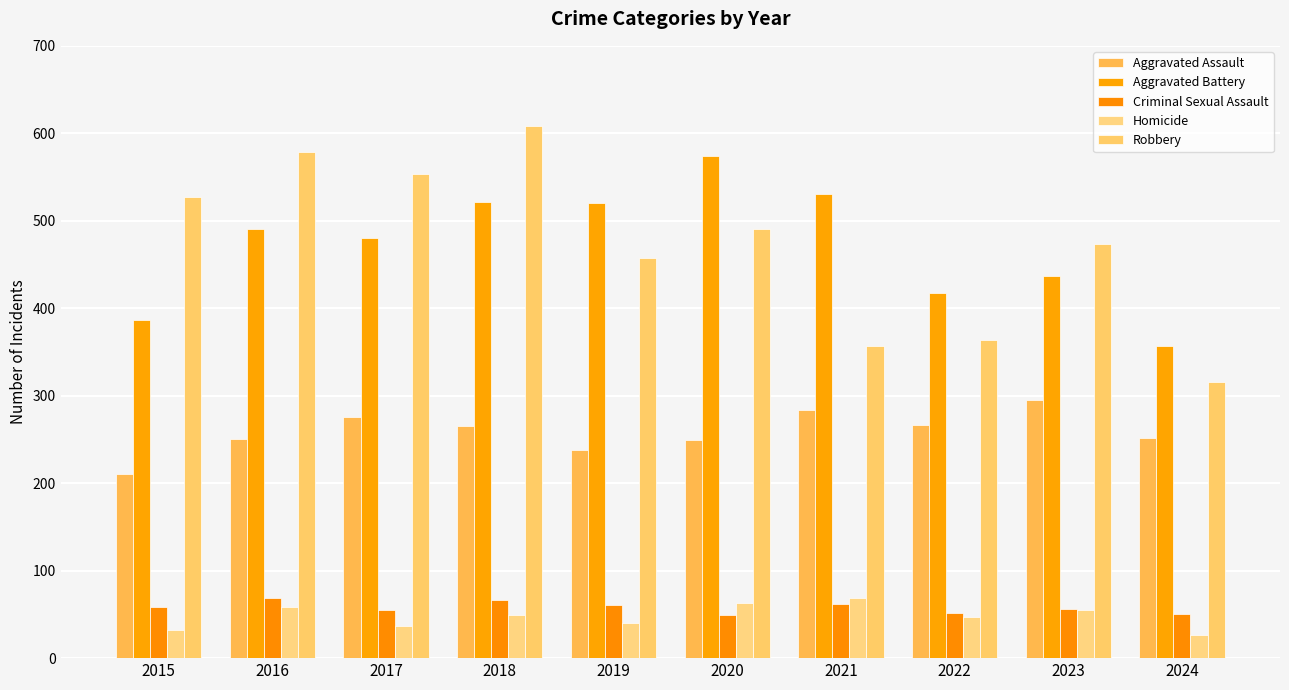

List the series in order of their peak value, highest first.

Robbery, Aggravated Battery, Aggravated Assault, Criminal Sexual Assault, Homicide